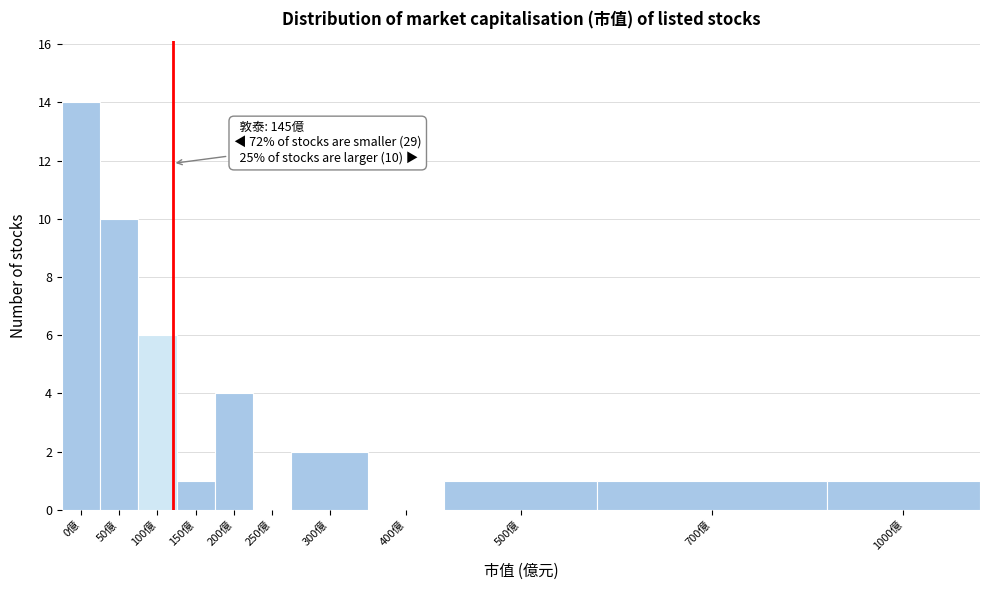

Reading right to left, transcribe all the data shown in this chart.

1000億=1	700億=1	500億=1	400億=0	300億=2	250億=0	200億=4	150億=1	100億=6	50億=10	0億=14